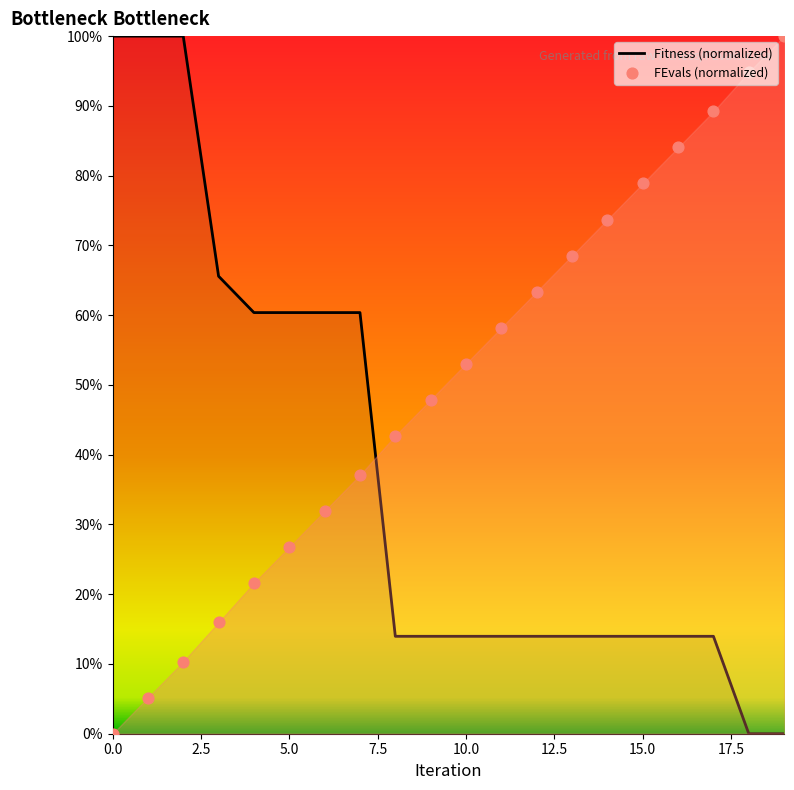

What is the maximum value for Fitness (normalized)?

100.0